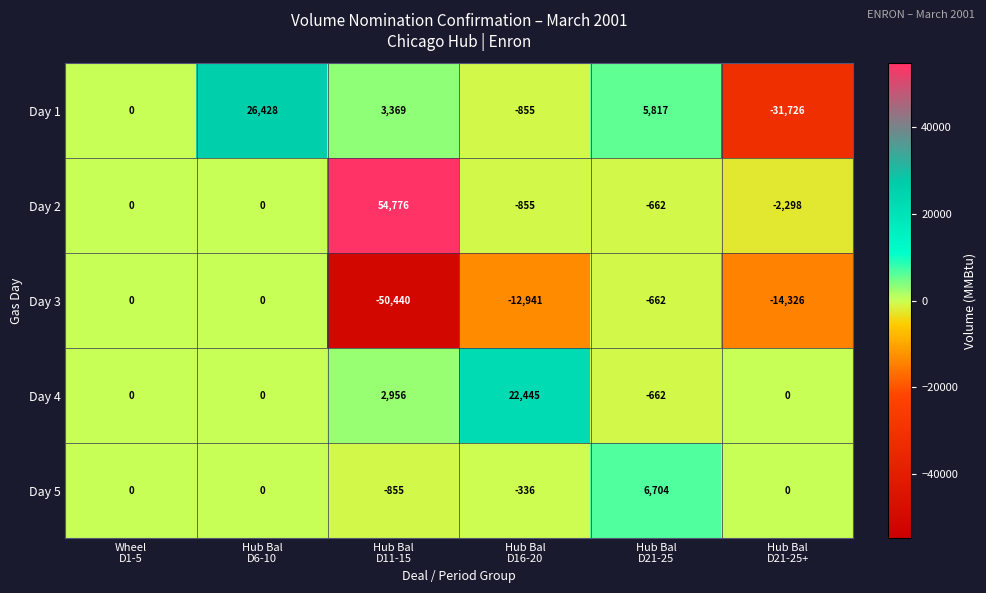

Reading left to right, extract all data points from this chart.

Day 1: 0	26428	3369	-855	5817	-31726
Day 2: 0	0	54776	-855	-662	-2298
Day 3: 0	0	-50440	-12941	-662	-14326
Day 4: 0	0	2956	22445	-662	0
Day 5: 0	0	-855	-336	6704	0